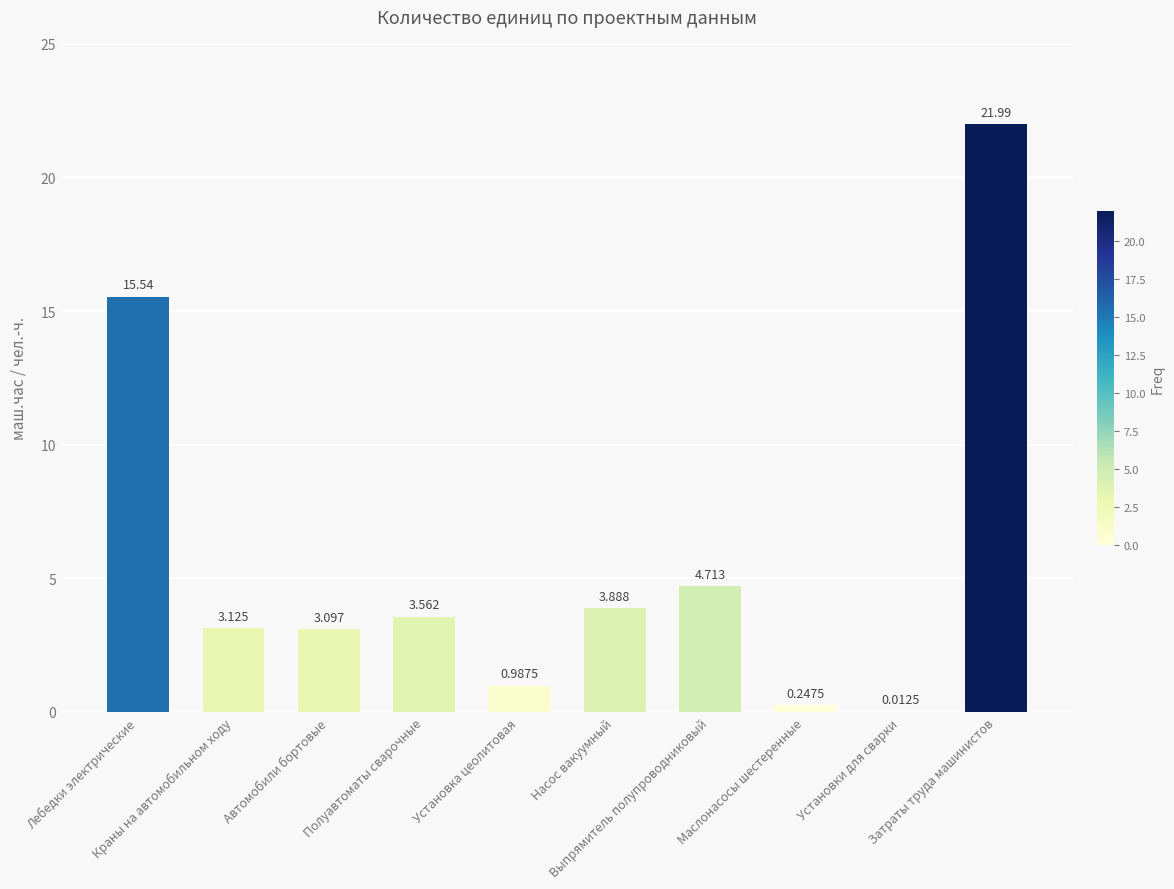

Are the bars grouped side by side (vs. stacked)?

No